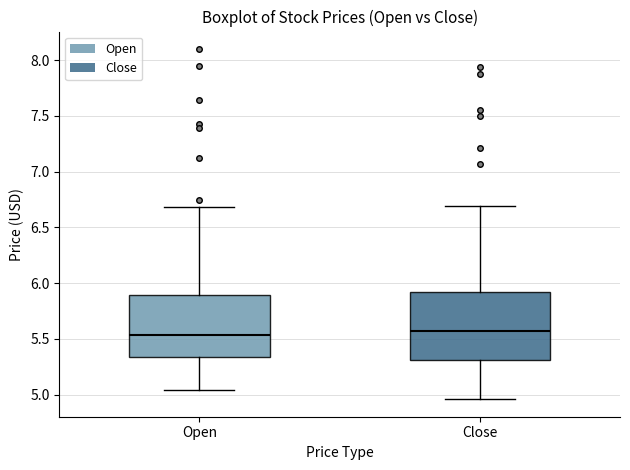

Where does the lower whisker of the box for Open end on the y-axis? The values are not printed on the chart, so give them approximately, as read against the axis.

5.05